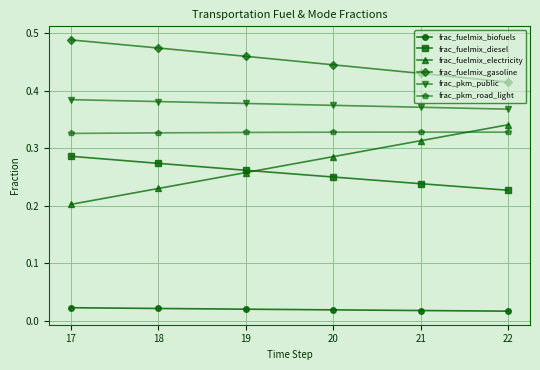

True or false: frac_fuelmix_electricity has more than 1 interior local peaks.

False